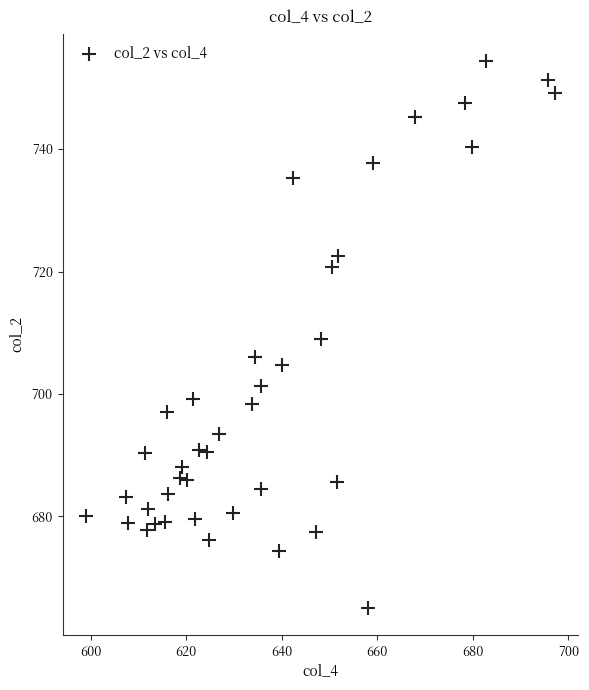

What is the range of Y values (max minus min)?

89.3